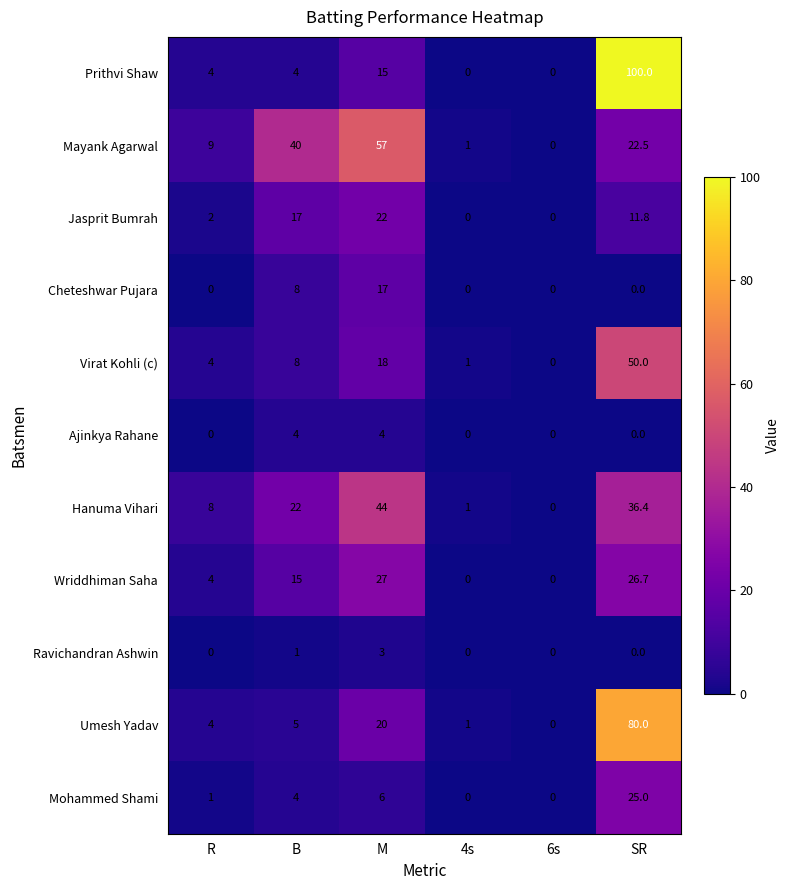

List the series in order of their peak value, lowest first.

Ravichandran Ashwin, Ajinkya Rahane, Cheteshwar Pujara, Jasprit Bumrah, Mohammed Shami, Wriddhiman Saha, Hanuma Vihari, Virat Kohli (c), Mayank Agarwal, Umesh Yadav, Prithvi Shaw